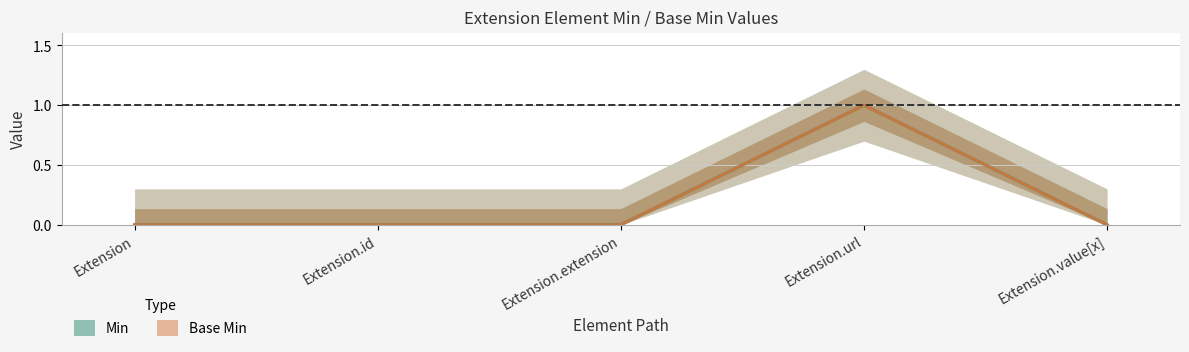

What is the difference between the maximum and minimum values in the Base Min series?

1